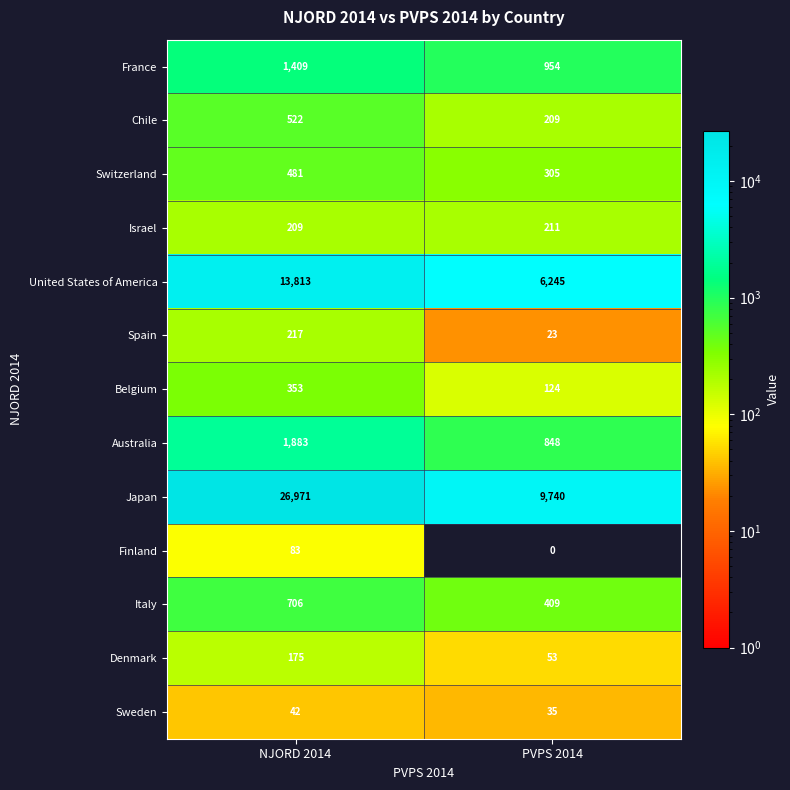

Which series has the largest total across all categories?

Japan